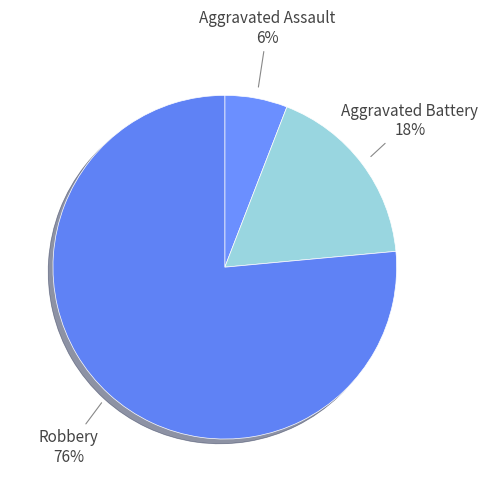

How many slices are in this pie chart?

3